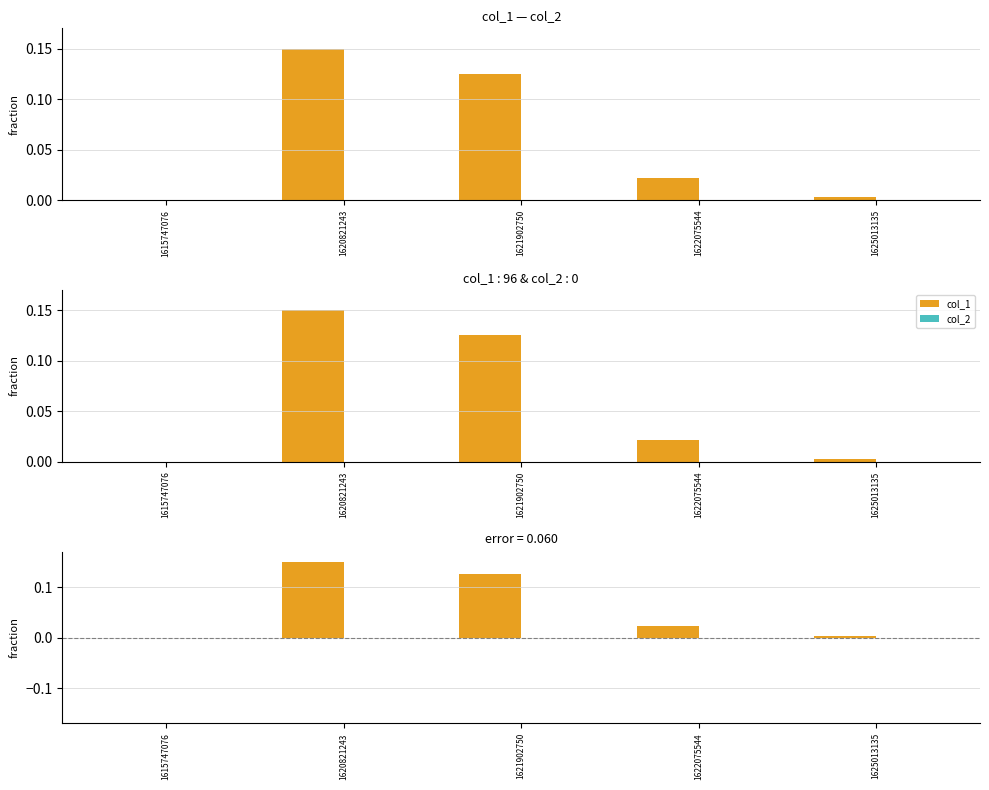

Which category has the lowest value across all series?

1615747076